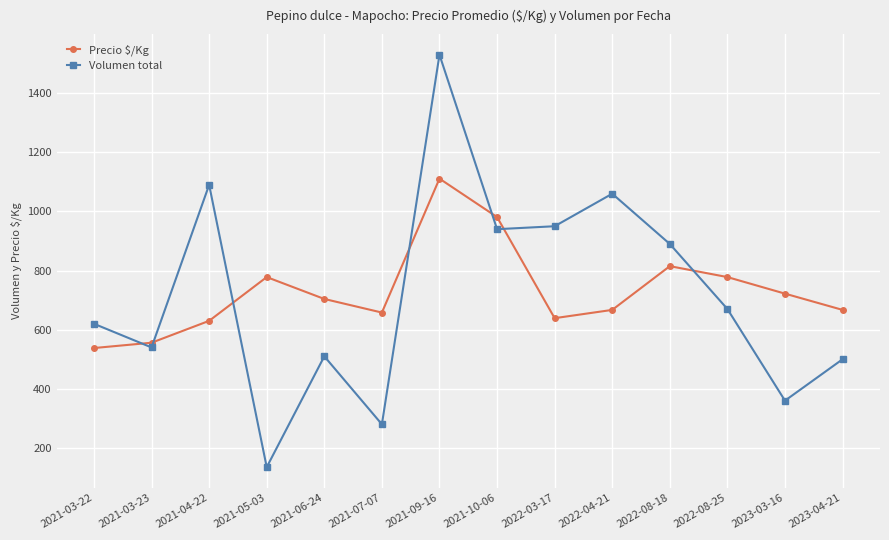

Which series ends up on top after the final intersection of Volumen total and Precio $/Kg?

Precio $/Kg